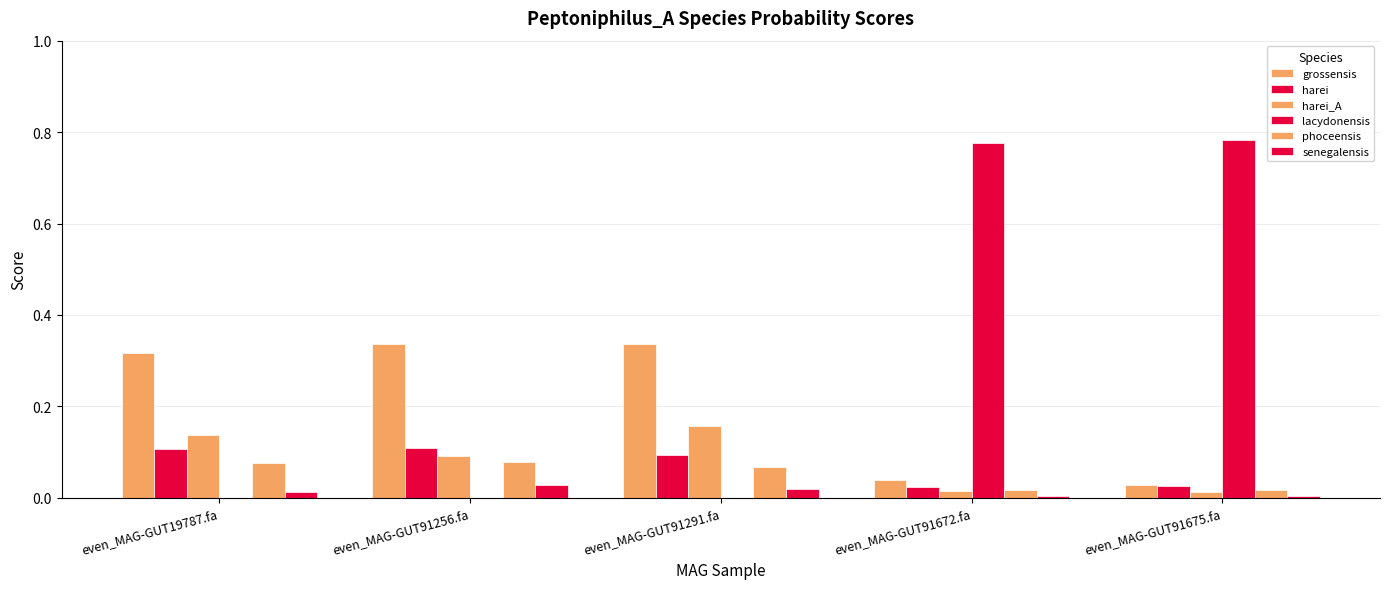

What is the label of the 5th bar from the left?

even_MAG-GUT91675.fa